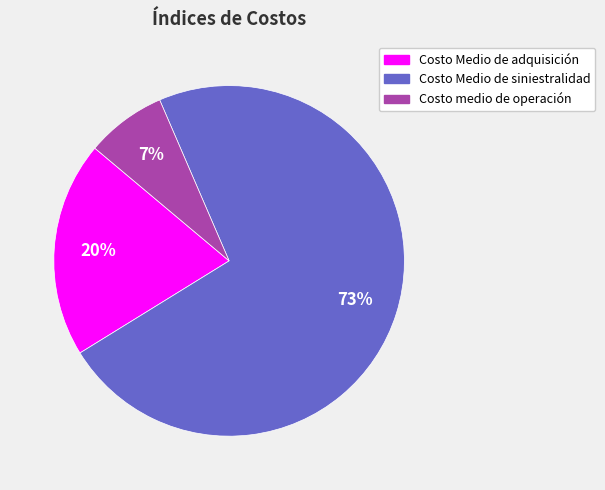

Is it true that Costo Medio de adquisición is 20% of the pie?

True